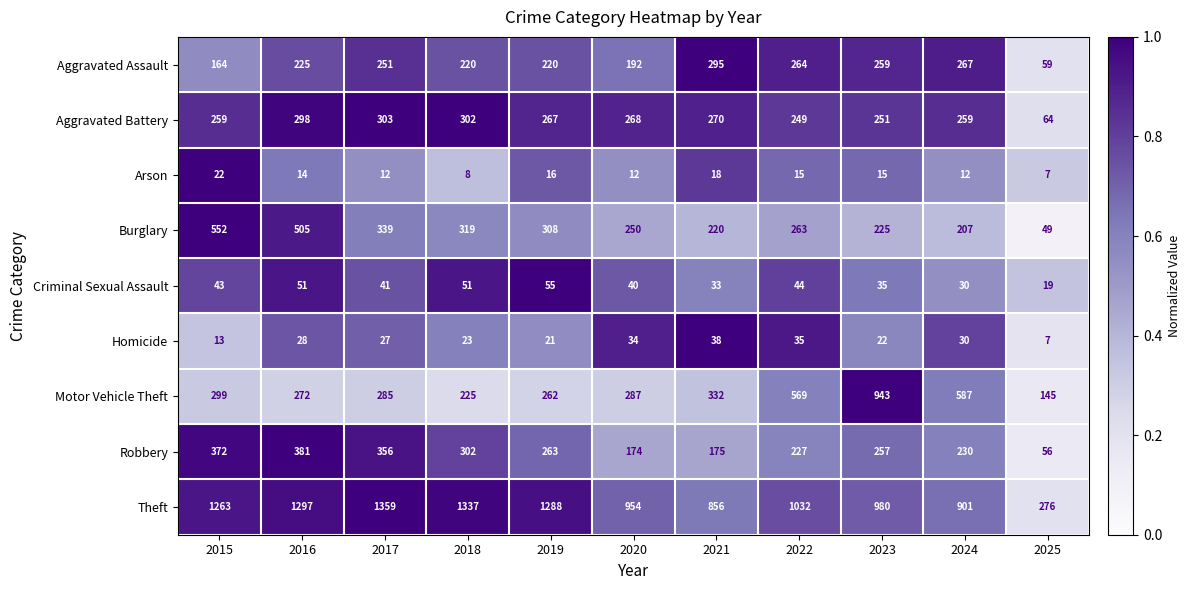

What is the difference between the highest and lowest values at 2016?

1283